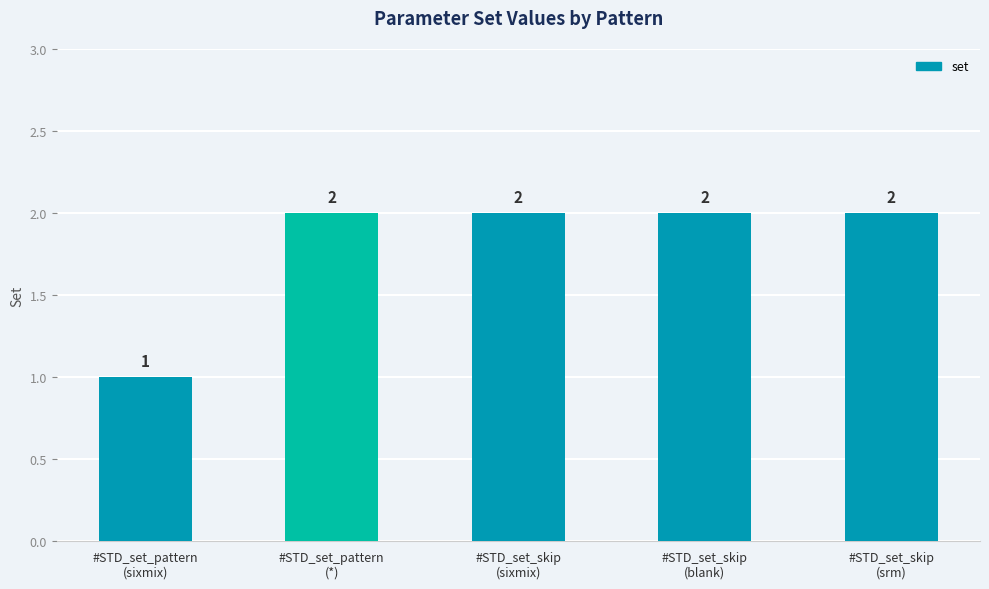

What is the value of the 3rd bar from the left?

2